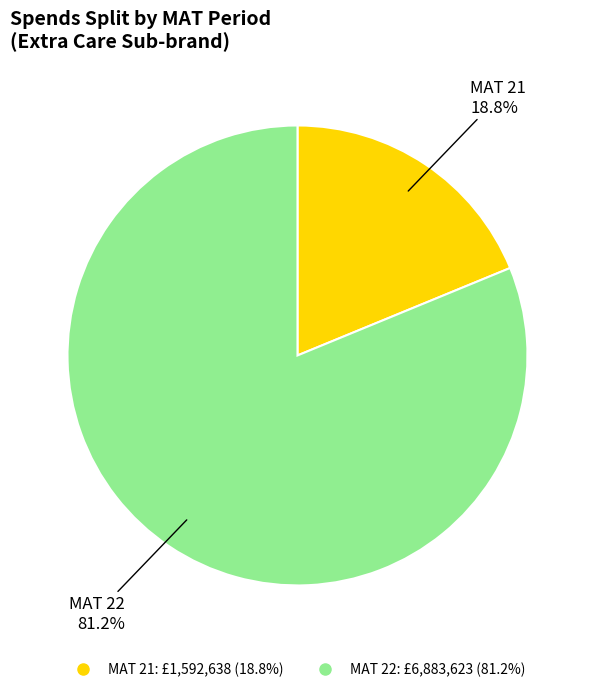

Between MAT 22 and MAT 21, which is larger?

MAT 22